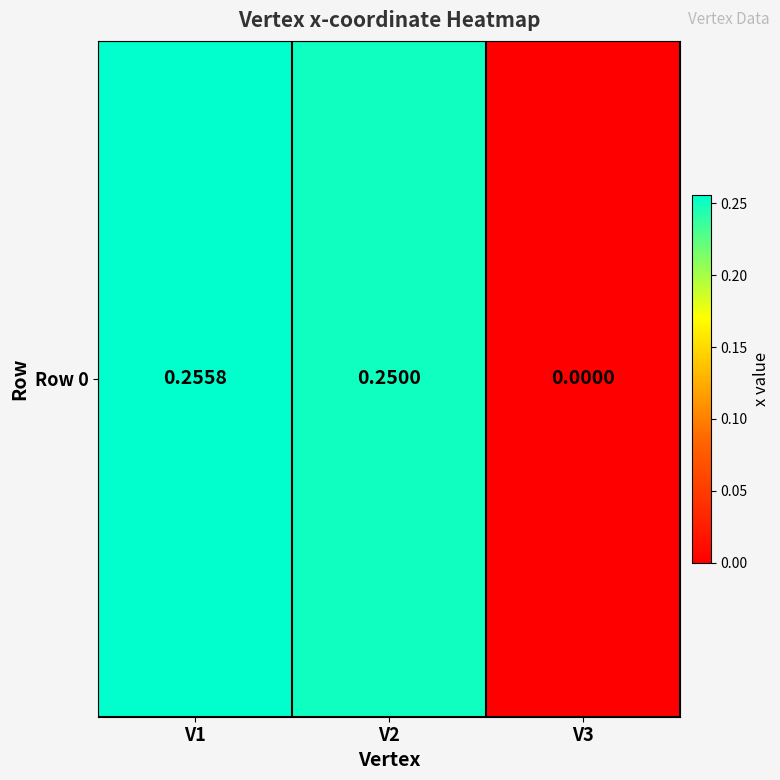

Is it true that the value at V3 is 0.1?

False